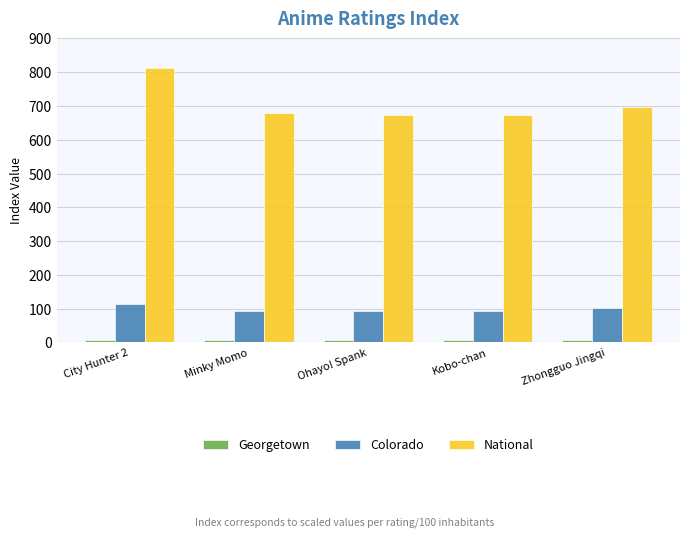

At how many categories does at least one series exceed 367?

5